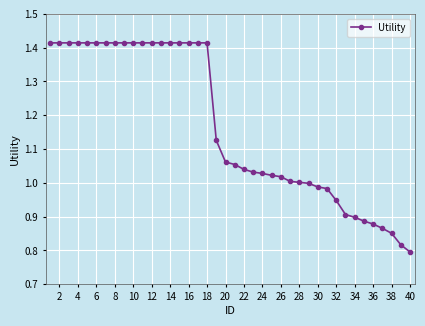

What is the average value?

1.2